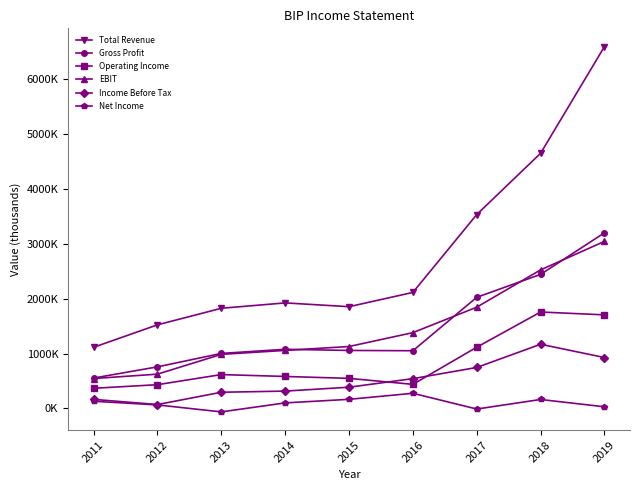

True or false: Income Before Tax and Total Revenue intersect in this chart.

False